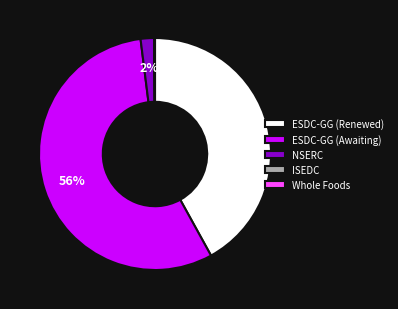

To the nearest percent, what is the difference between the largest and smallest slice percentages?

56%